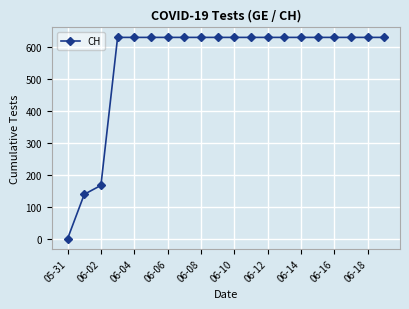

What is the value of the 10th point from the left?

631